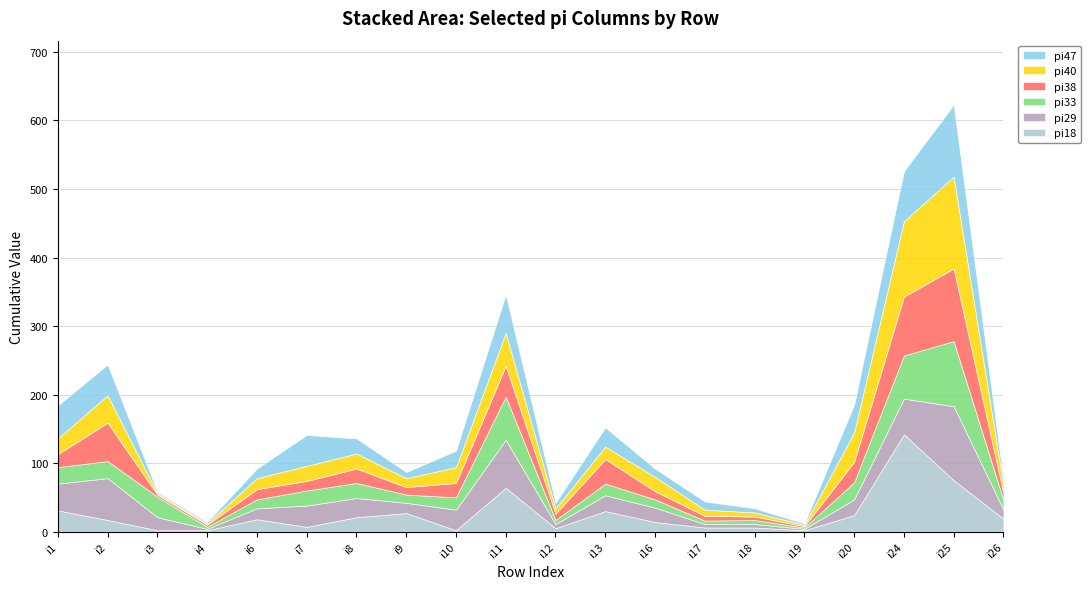

How many categories are shown in the chart?

20